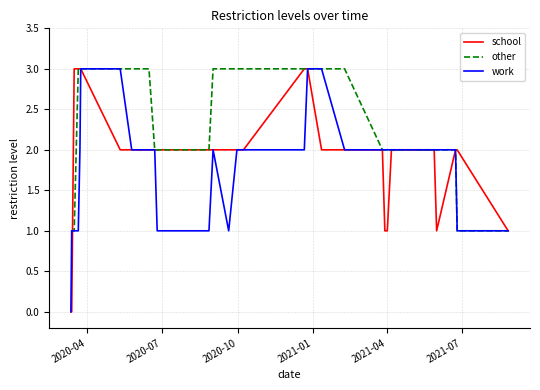

Which series has the largest total across all categories?

other